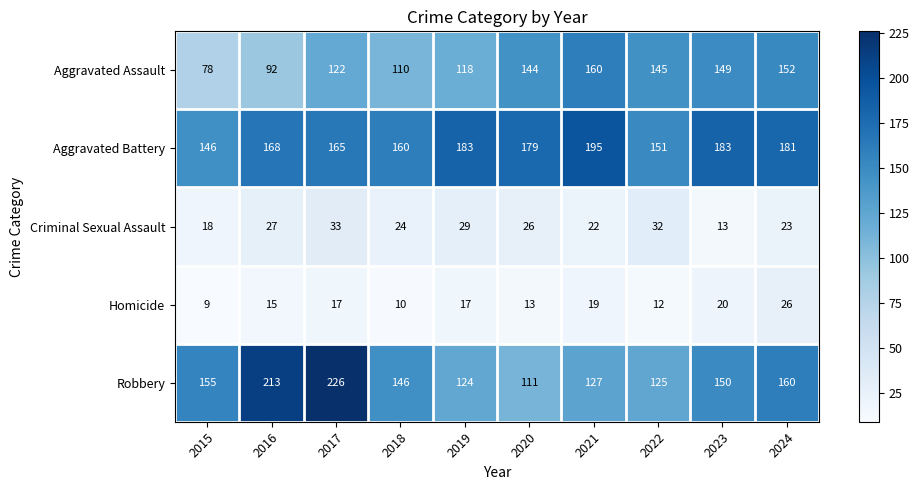

Is it true that Aggravated Assault equals 118 at 2019?

True